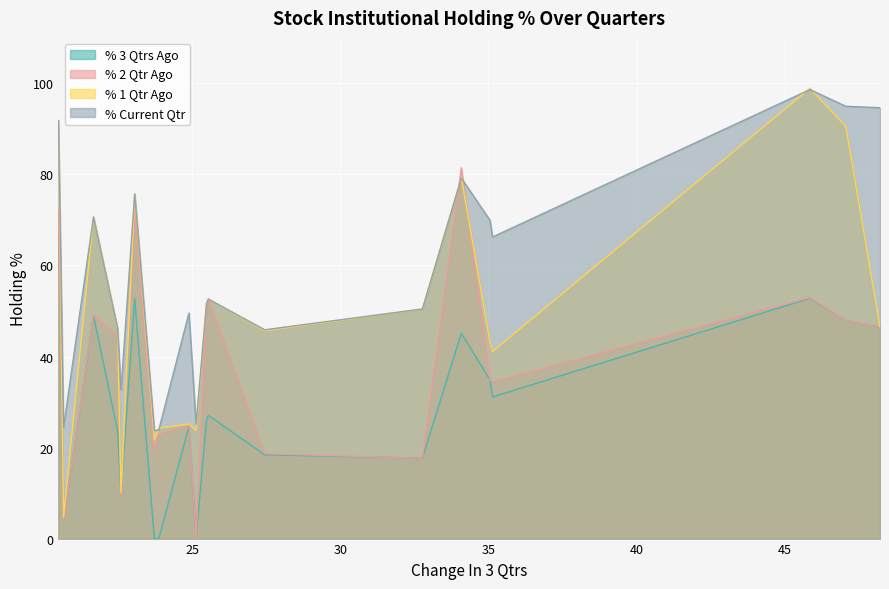

What is the maximum value for % 2 Qtr Ago?

81.4